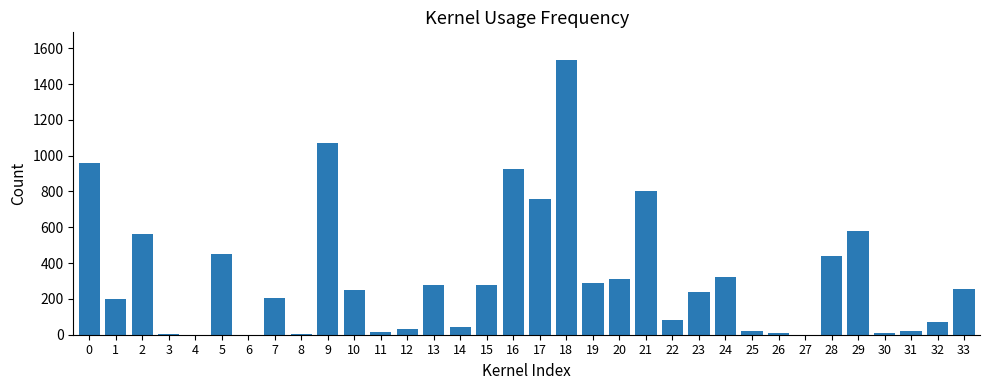

What is the difference between the values at 24 and 1?

121